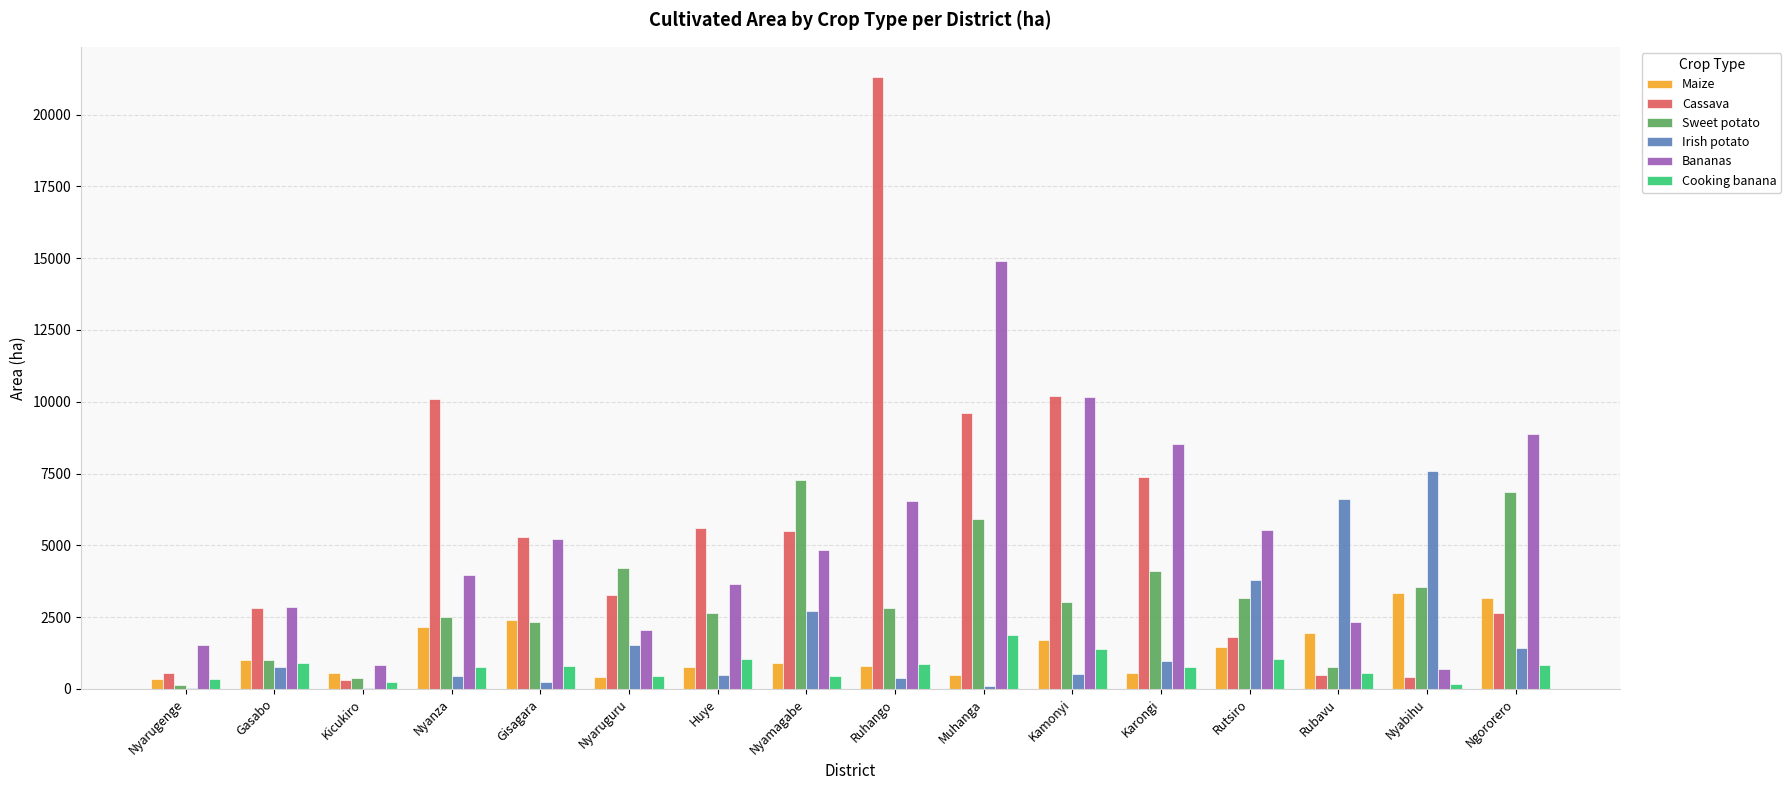

What value does the Maize series have at Nyanza?

2137.3